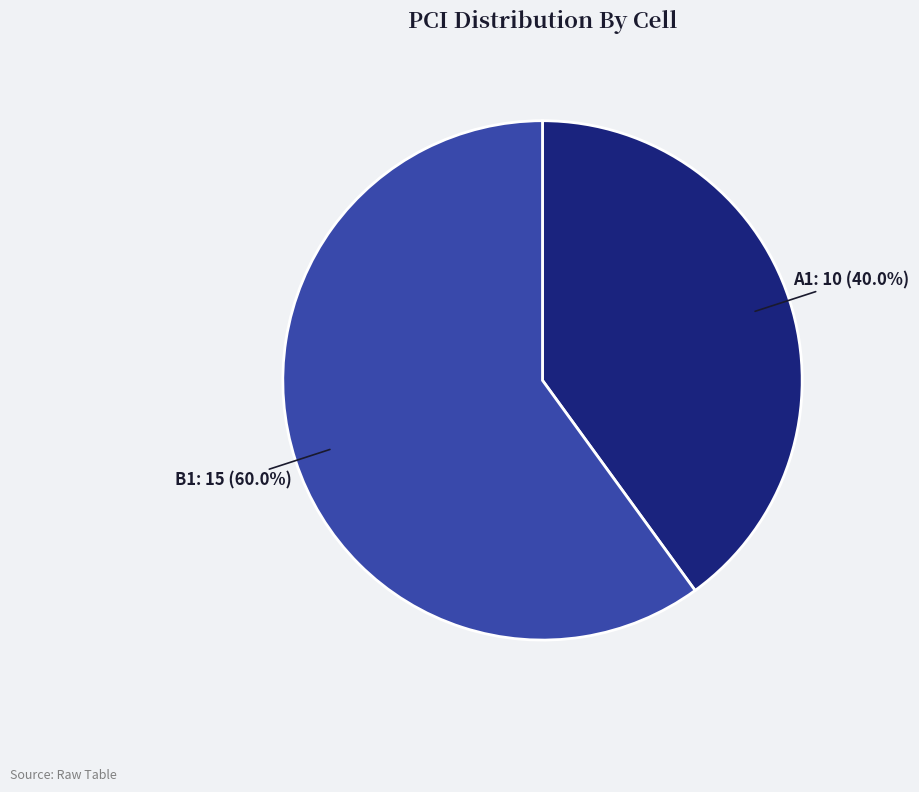

To the nearest percent, what is the difference between the B1 and A1 slice percentages?

20%